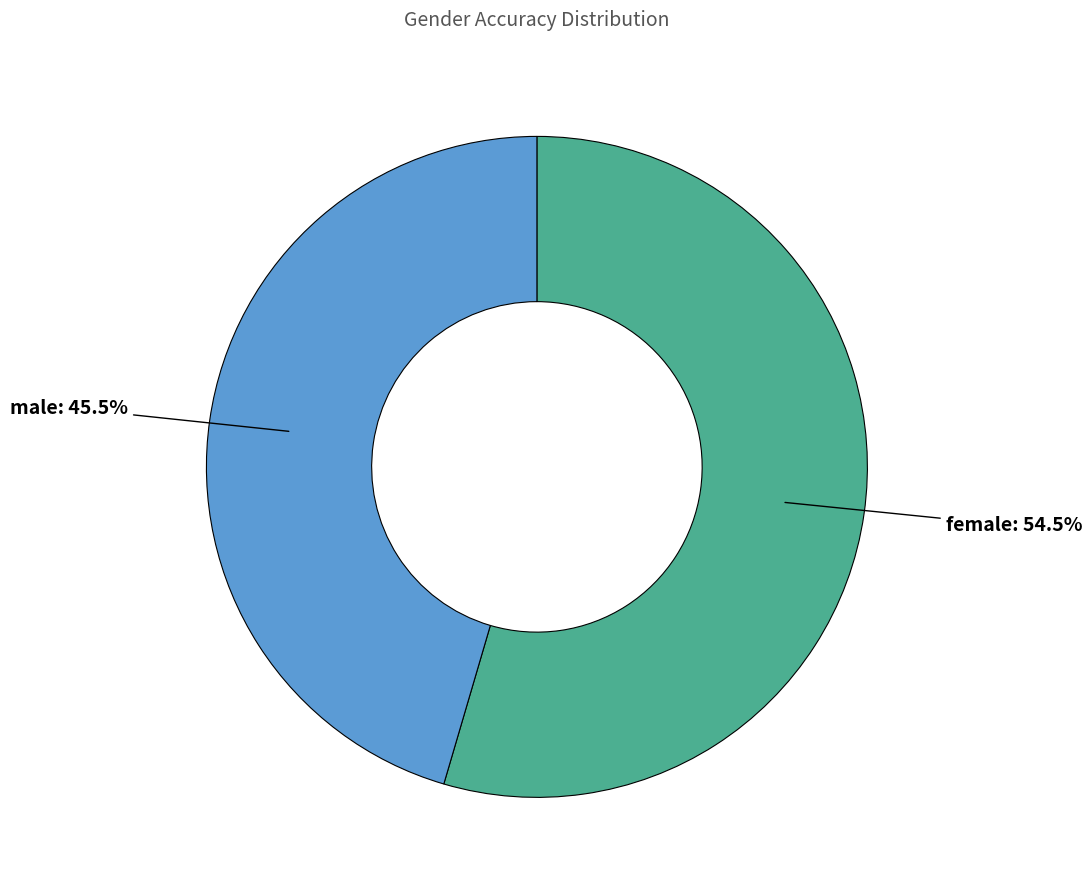

Count the number of slices in the pie.

2